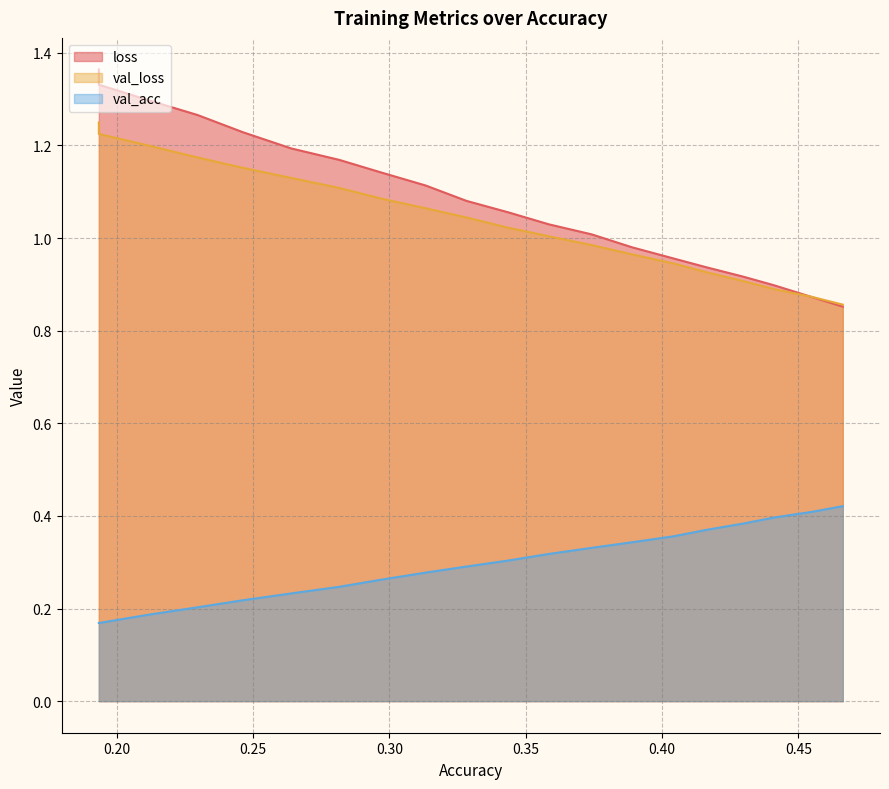

Reading right to left, list all the values displayed in this chart.

loss: 0.9	0.9	0.9	0.9	0.9	1.0	1.0	1.0	1.0	1.1	1.1	1.1	1.1	1.2	1.2	1.2	1.3	1.3	1.3	1.4
val_loss: 0.9	0.9	0.9	0.9	0.9	0.9	1.0	1.0	1.0	1.0	1.0	1.1	1.1	1.1	1.1	1.2	1.2	1.2	1.2	1.2
val_acc: 0.4	0.4	0.4	0.4	0.4	0.4	0.3	0.3	0.3	0.3	0.3	0.3	0.3	0.2	0.2	0.2	0.2	0.2	0.2	0.2